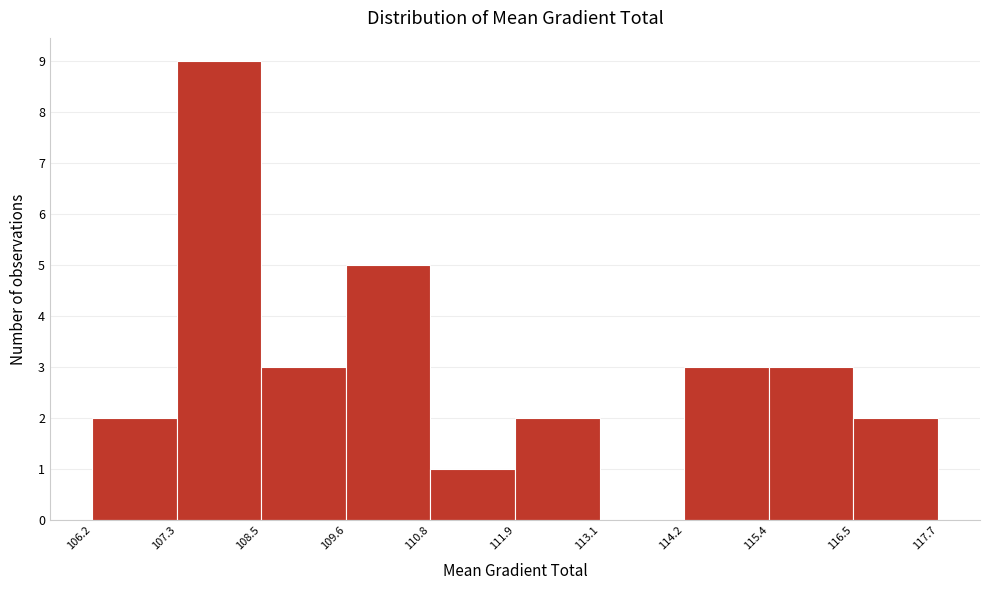

Over which range of the x-axis is the bar tallest?

107.3 to 108.5